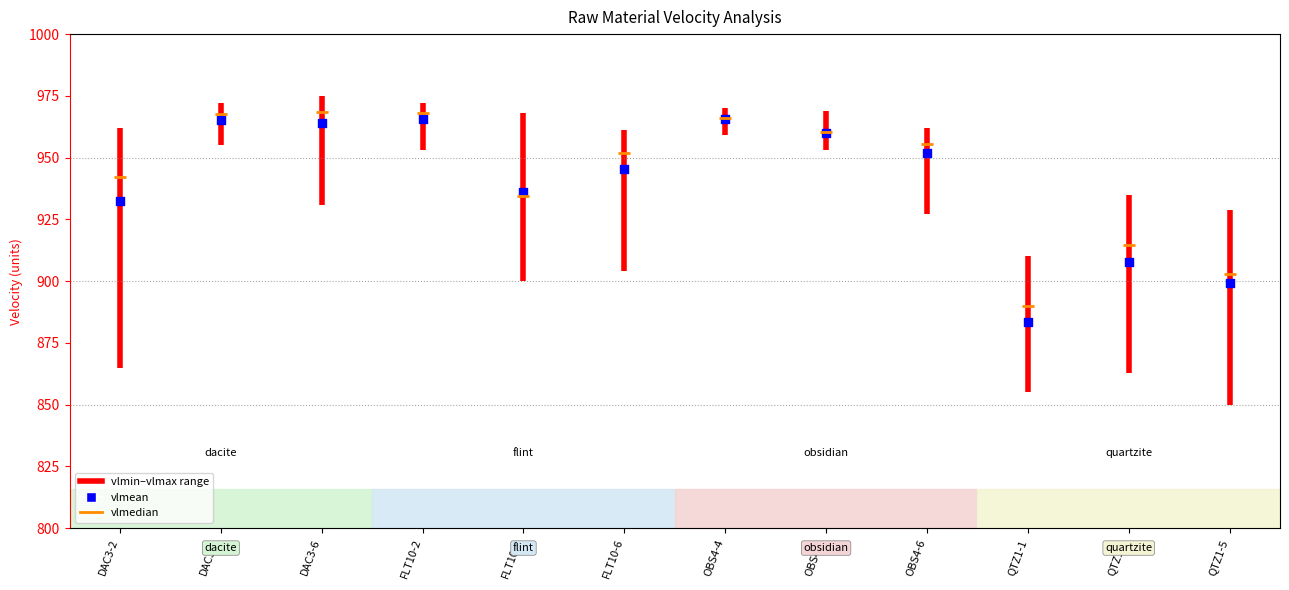

In the vlmedian series, what Y value is closest to 929?

934.5